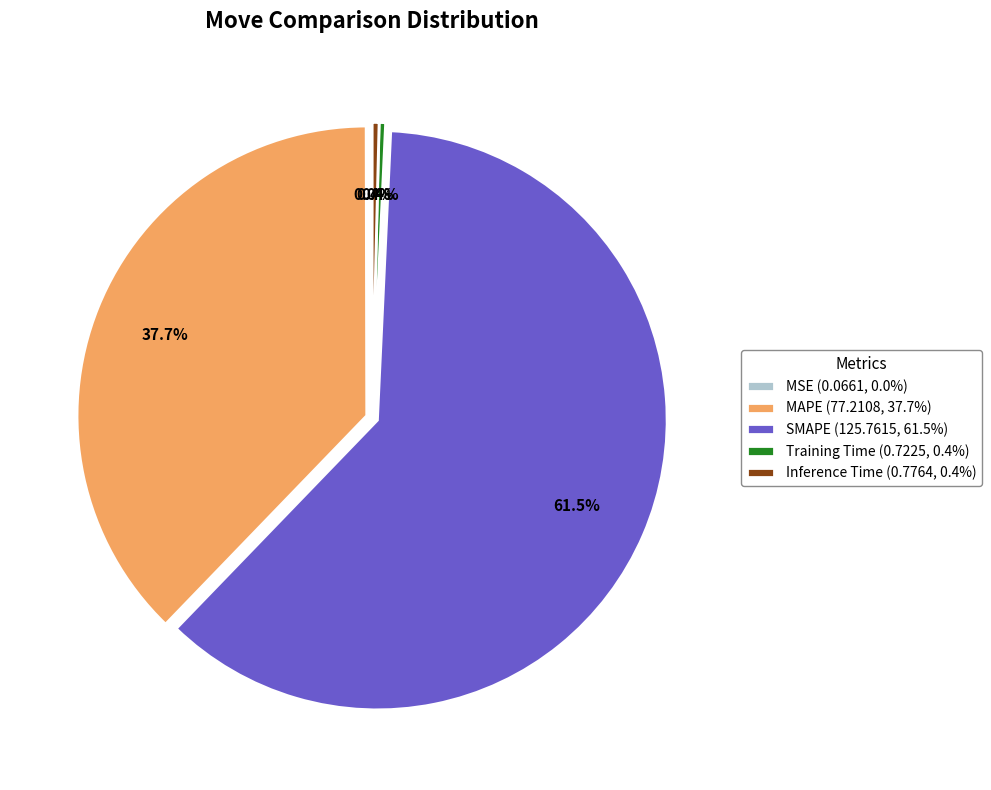

Which has a higher value, MAPE or SMAPE?

SMAPE